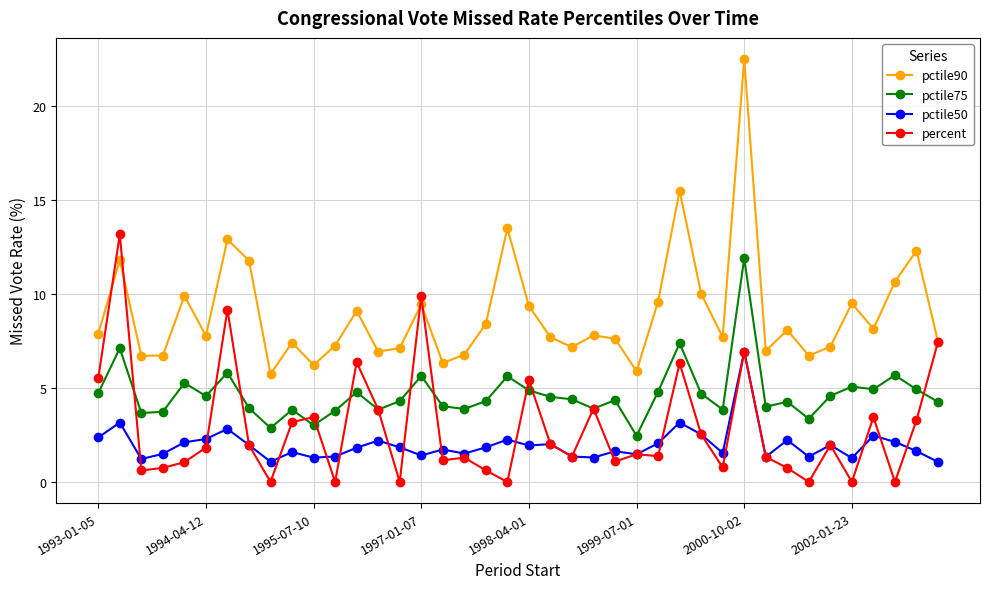

List the series in order of their peak value, lowest first.

pctile50, pctile75, percent, pctile90